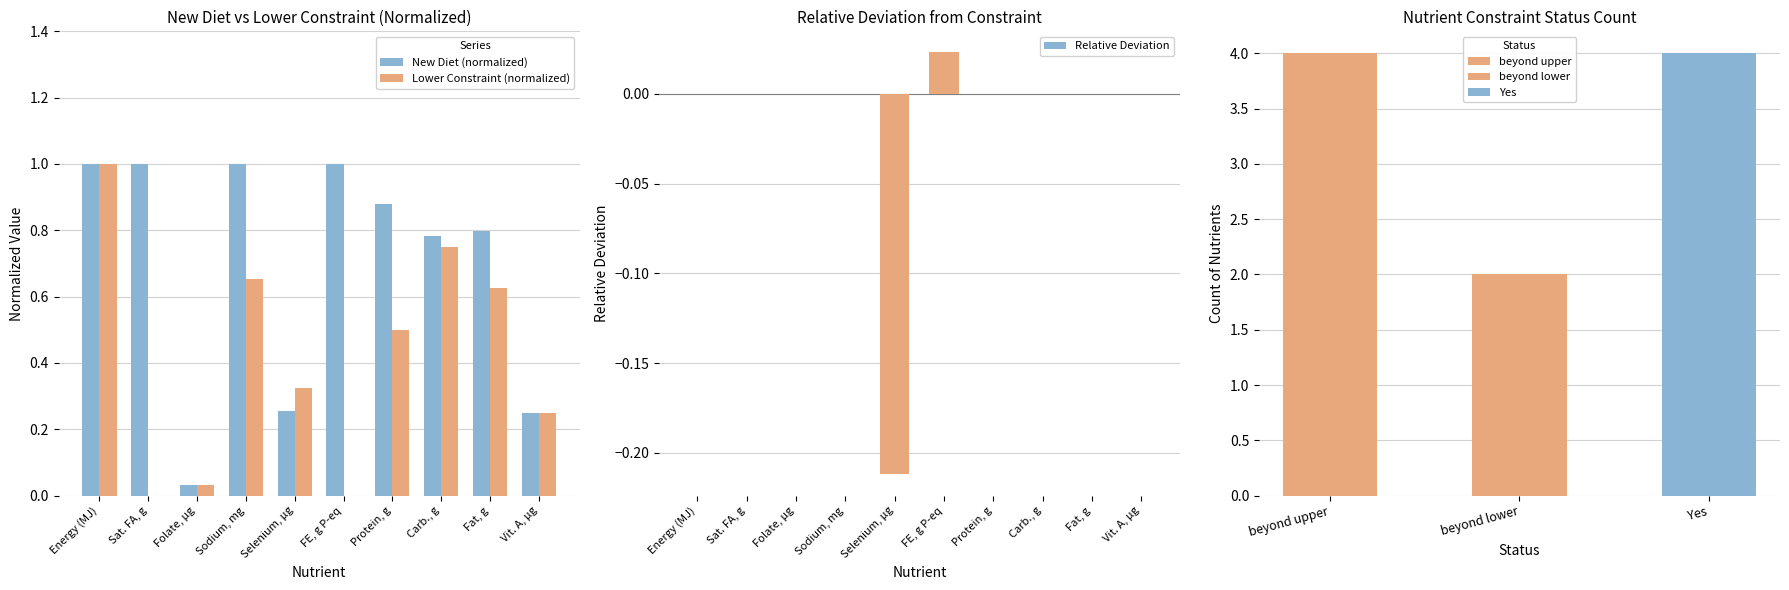

Are the bars grouped side by side (vs. stacked)?

Yes